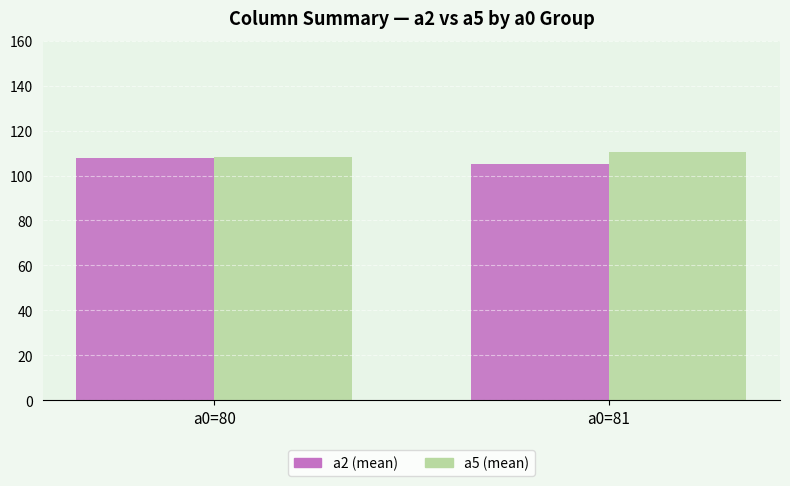

True or false: a5 (mean) has a value of 108.4 at a0=80.

True